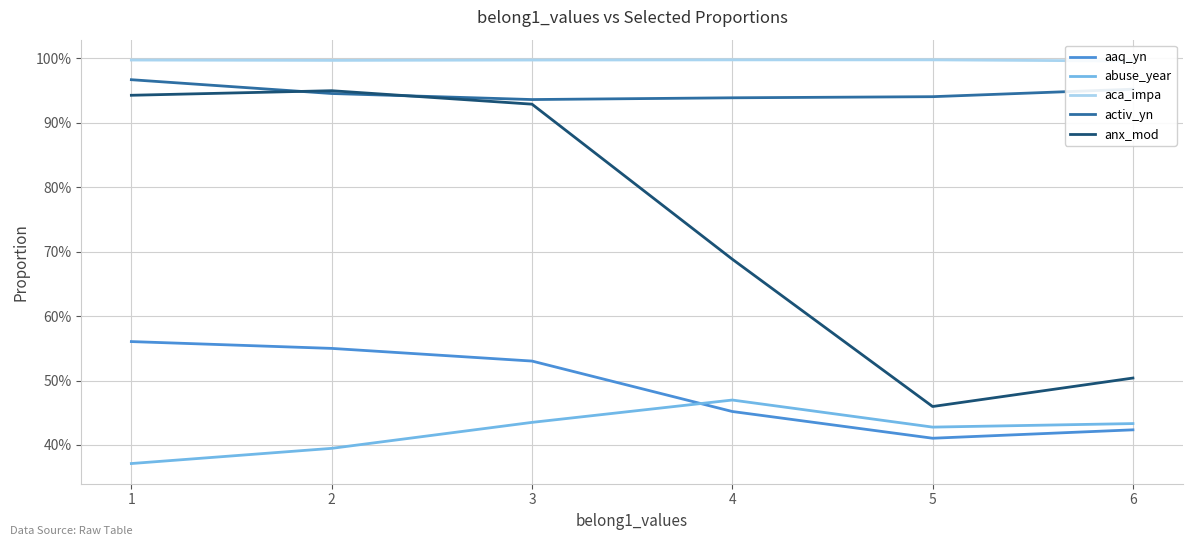

How many series are shown in this chart?

5